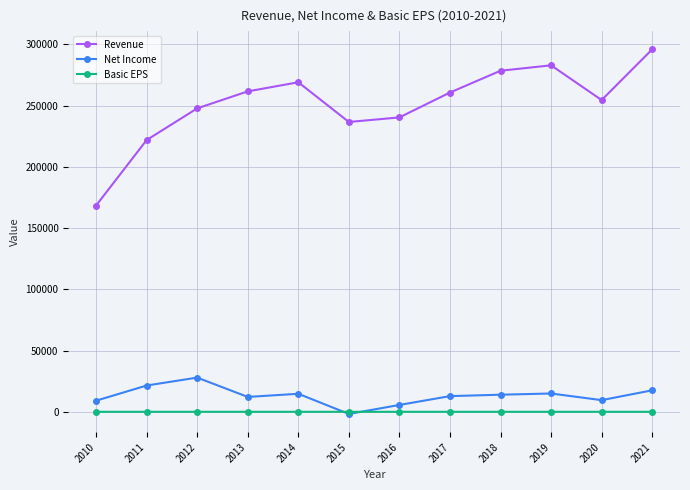

How many distinct data groups are displayed?

3